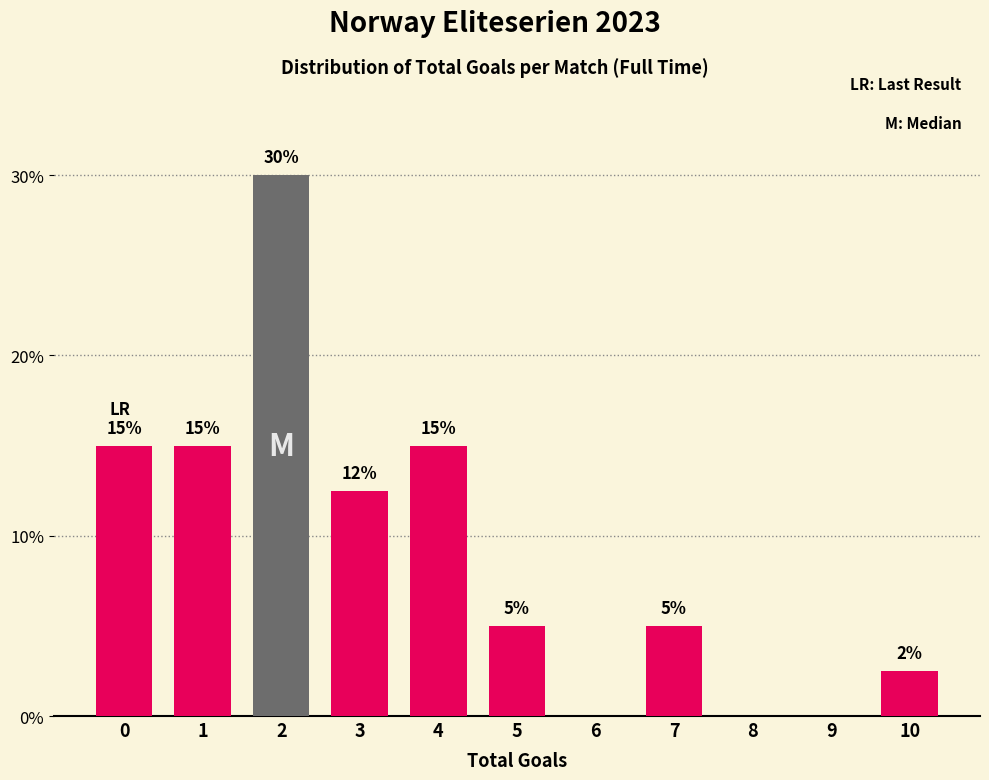

Between 7 and 8, which is larger?

7